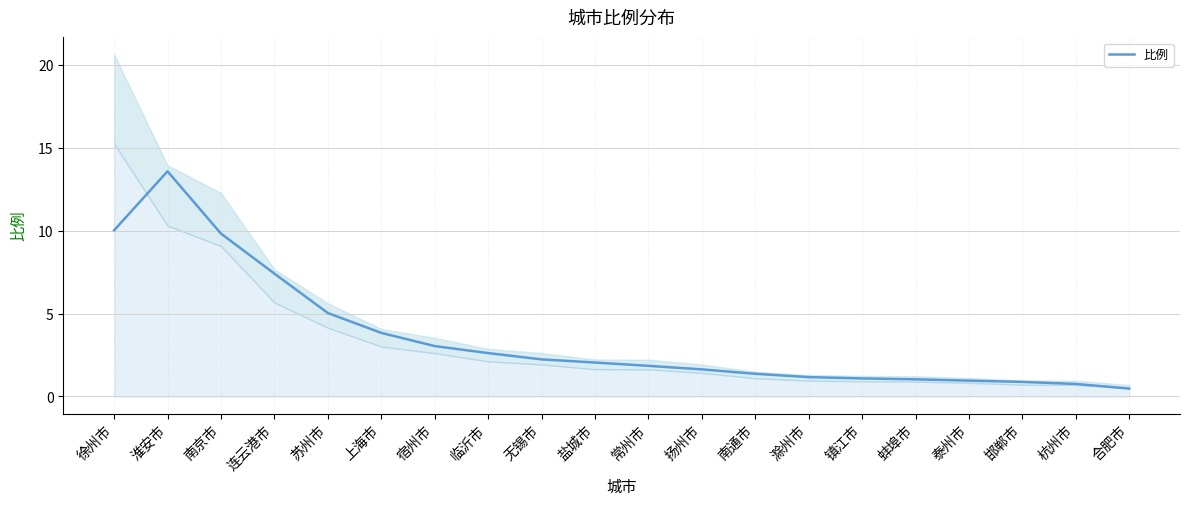

At which category does the chart reach its peak across all series?

淮安市